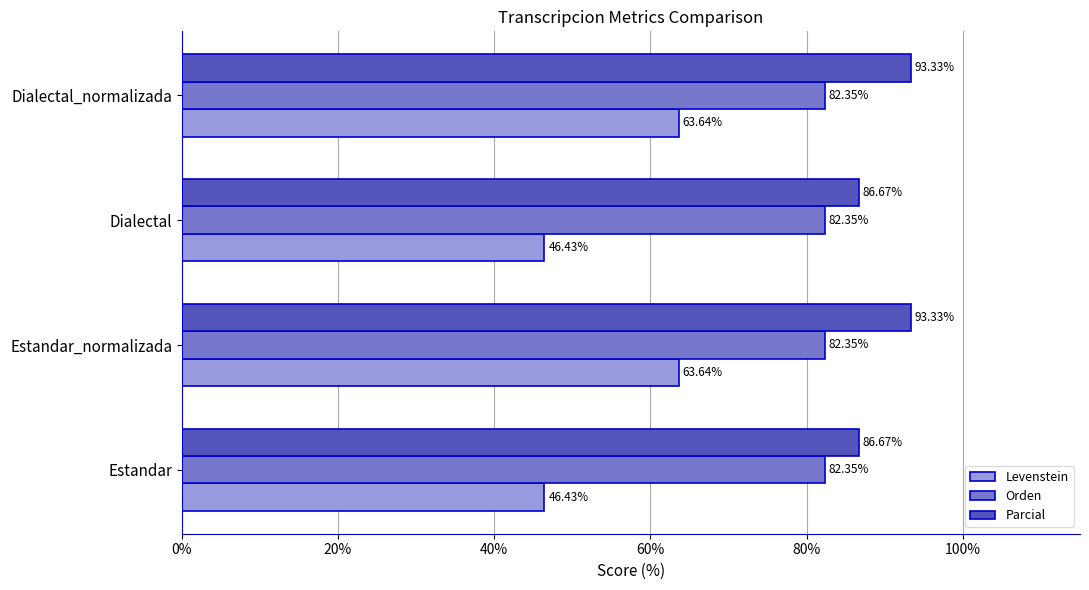

What is the spread (max minus min) of values at Dialectal?

40.2